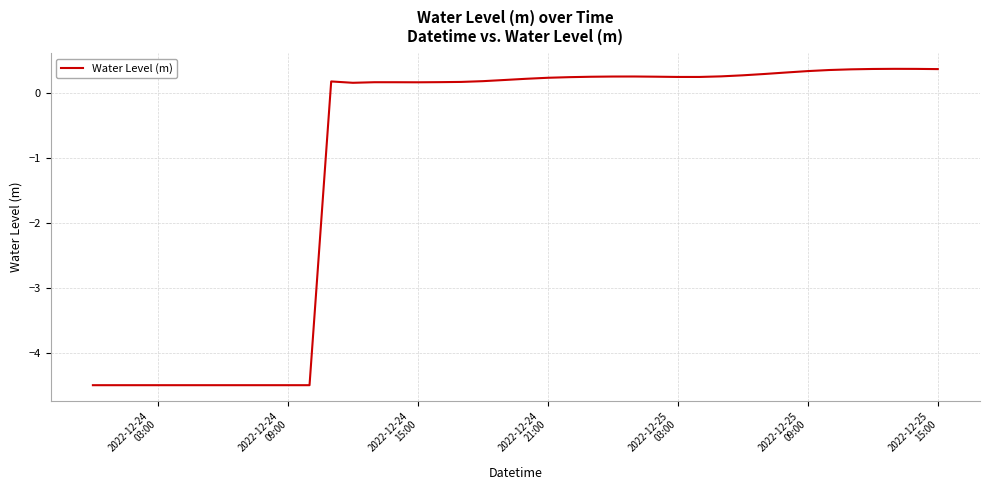

What is the minimum value shown in the chart?

-4.5